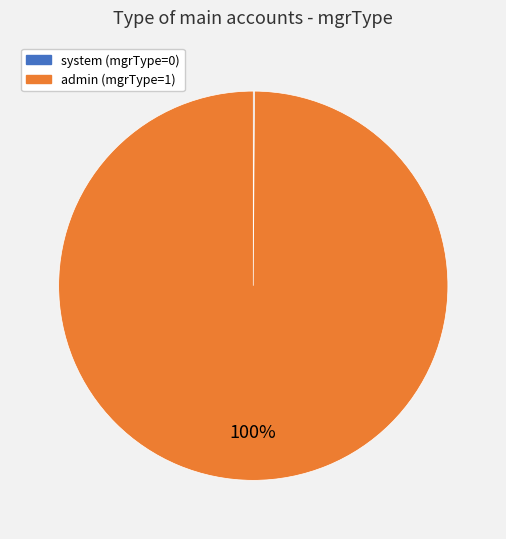

To the nearest percent, what is the average slice percentage?

50%